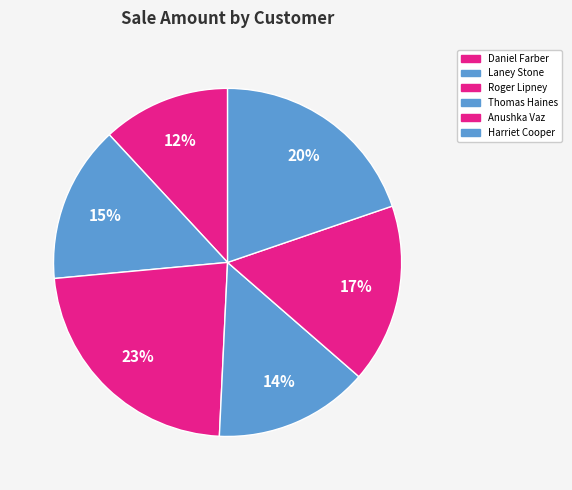

Combined, do Thomas Haines and Daniel Farber account for over 50%?

No